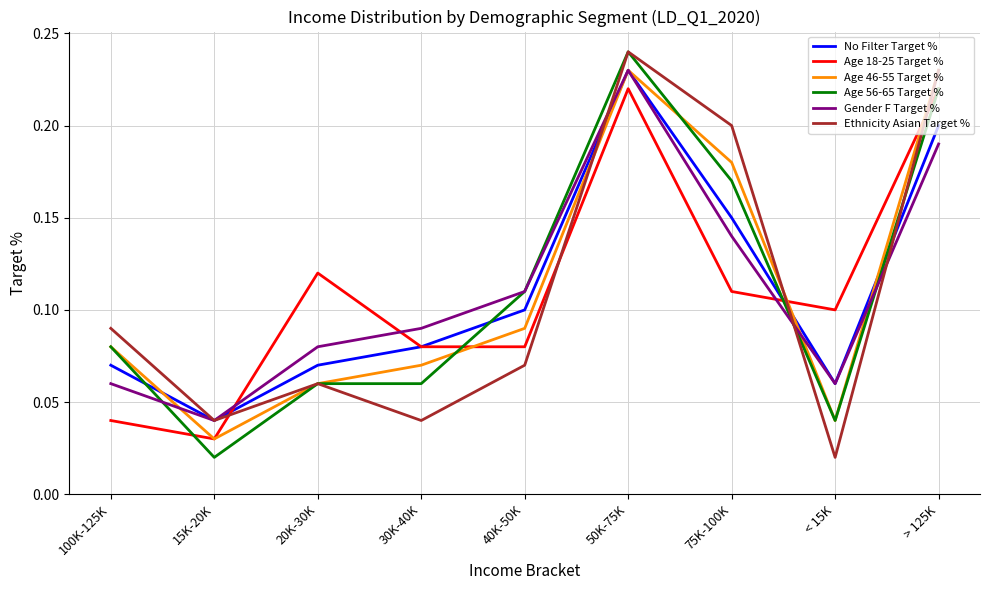

Which label corresponds to the largest value in the chart?

50K-75K